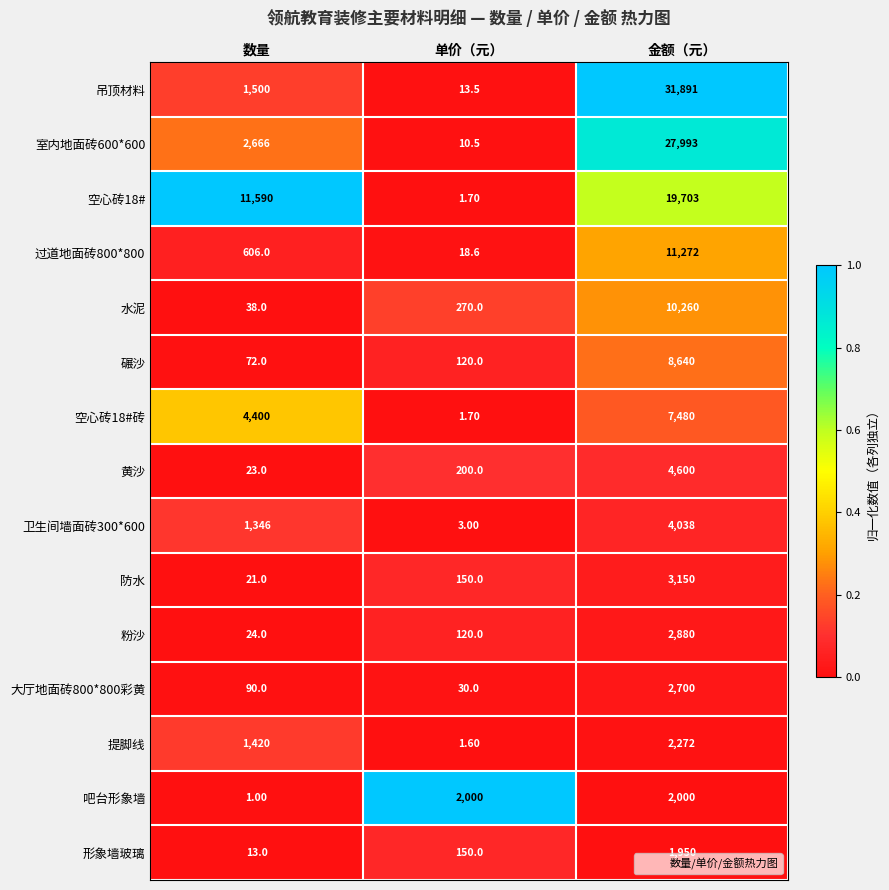

List the labels in order of 粉沙 value, largest first.

金额（元）, 单价（元）, 数量